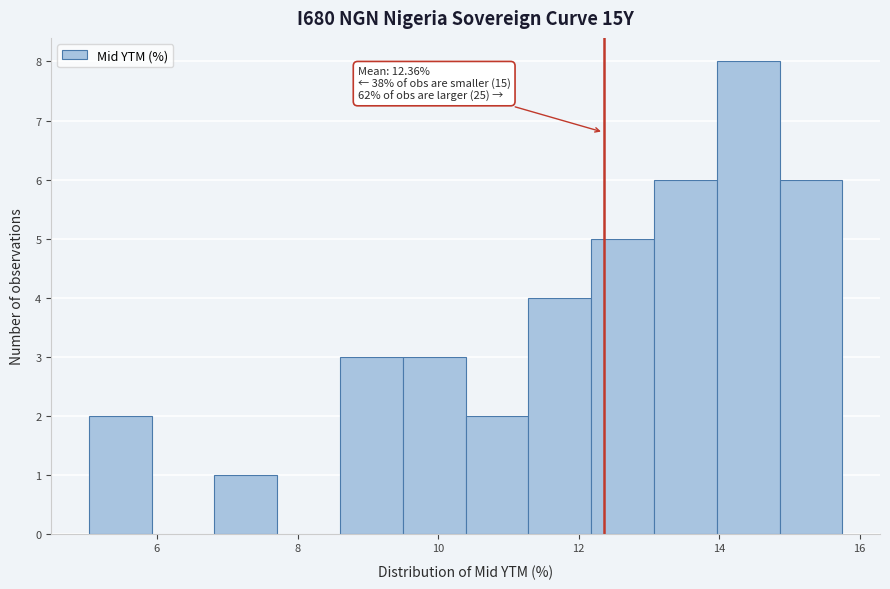

Which range on the x-axis has the tallest bar?

14.0 to 14.8